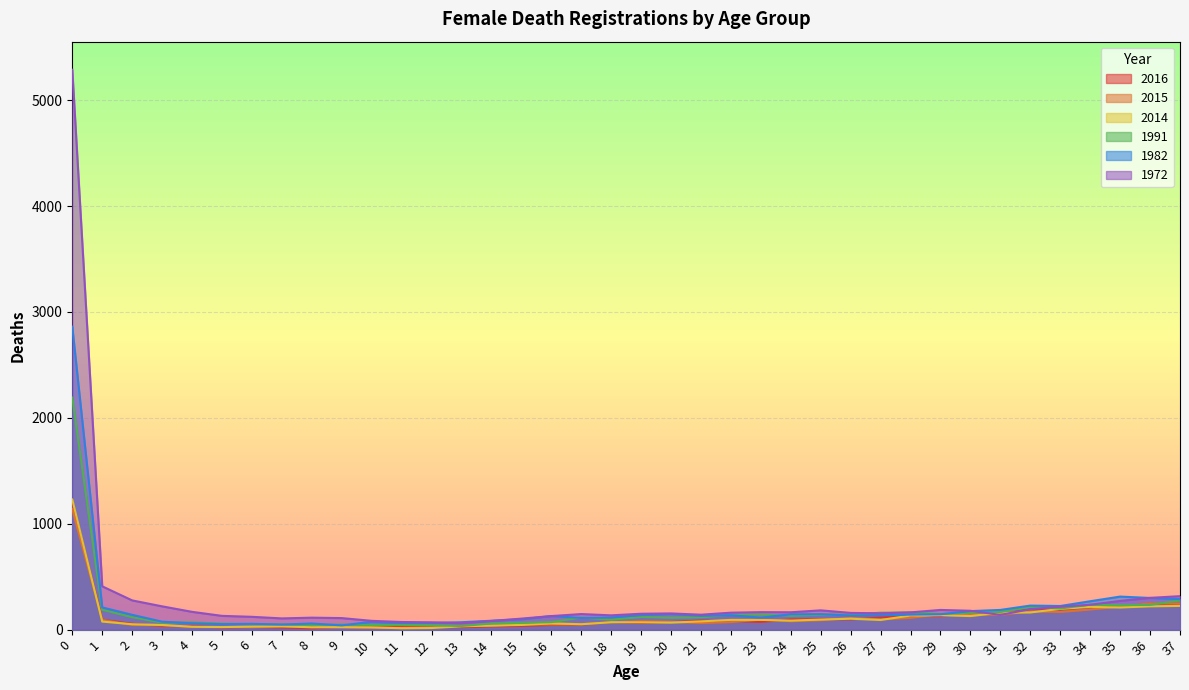

What is the minimum value shown in the chart?

13